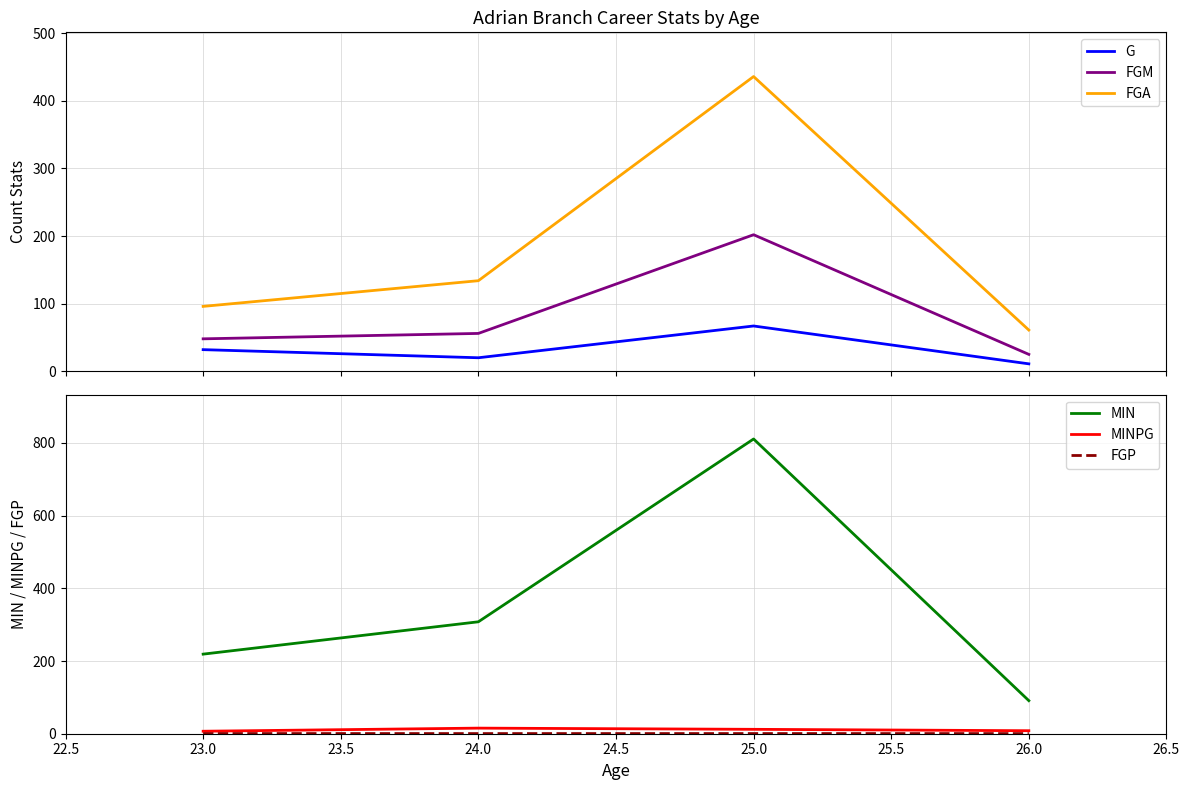

True or false: FGA and FGP cross at least once.

False